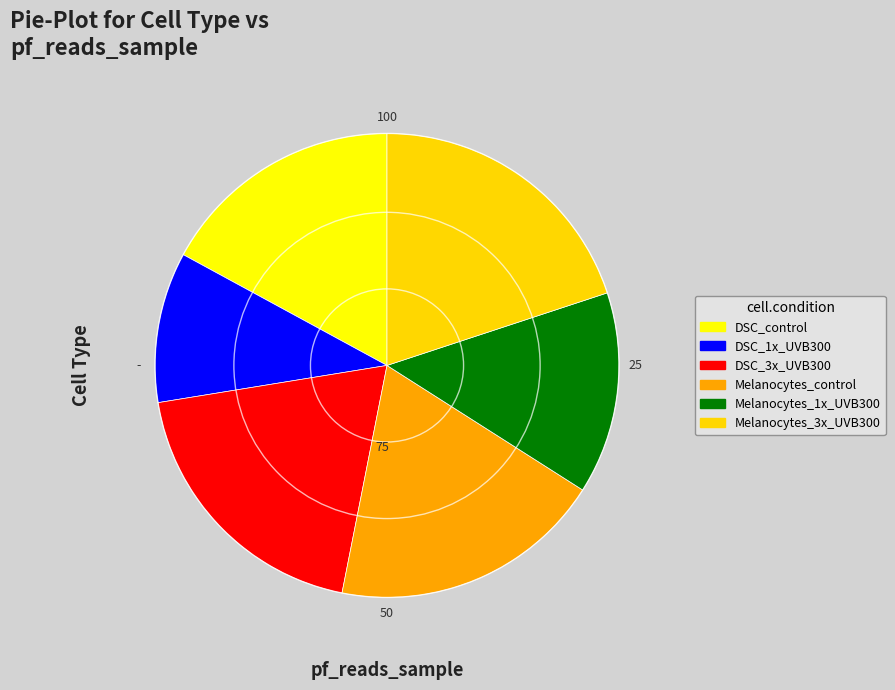

Is the sum of Melanocytes_1x_UVB300 and Melanocytes_control greater than half?

No